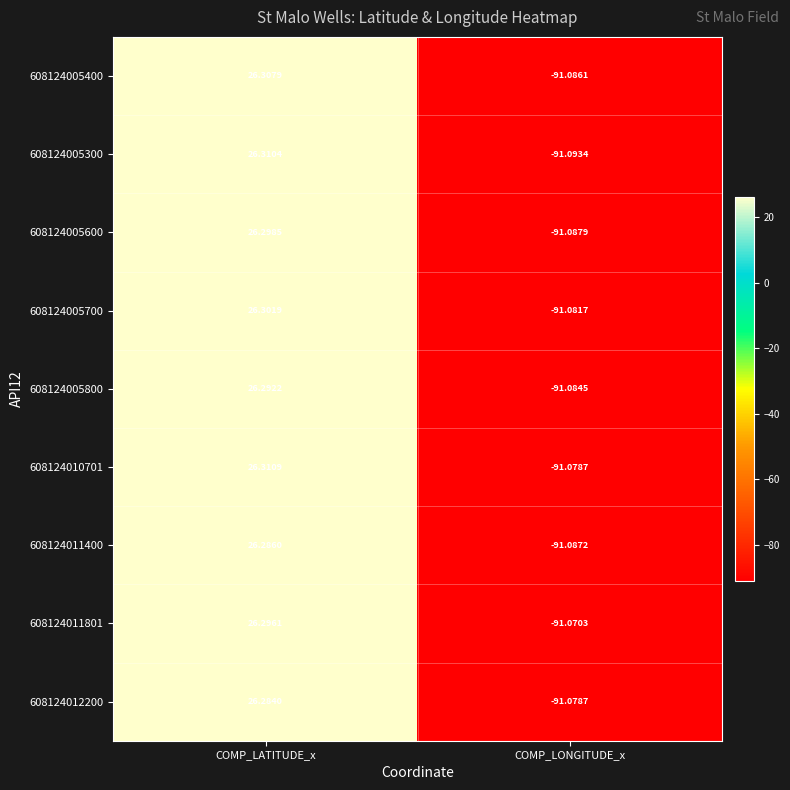

How many positive values does the 608124005600 series have?

1